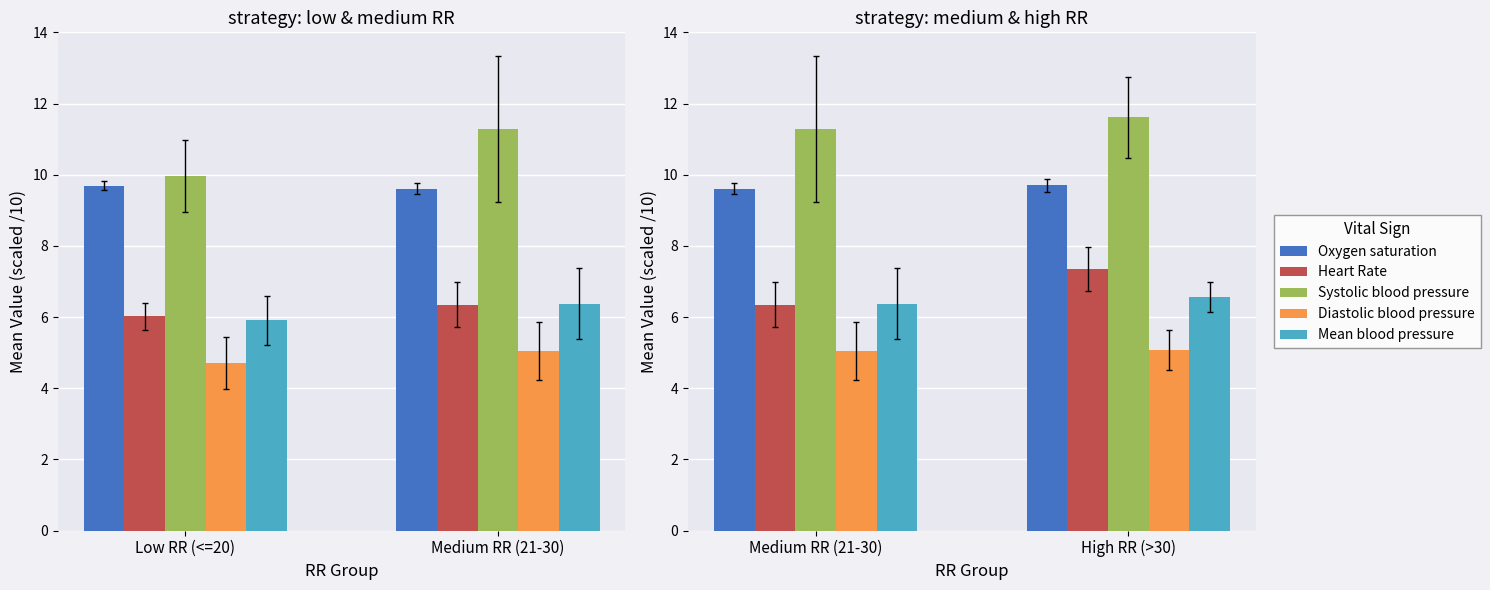

How many series are shown in this chart?

5